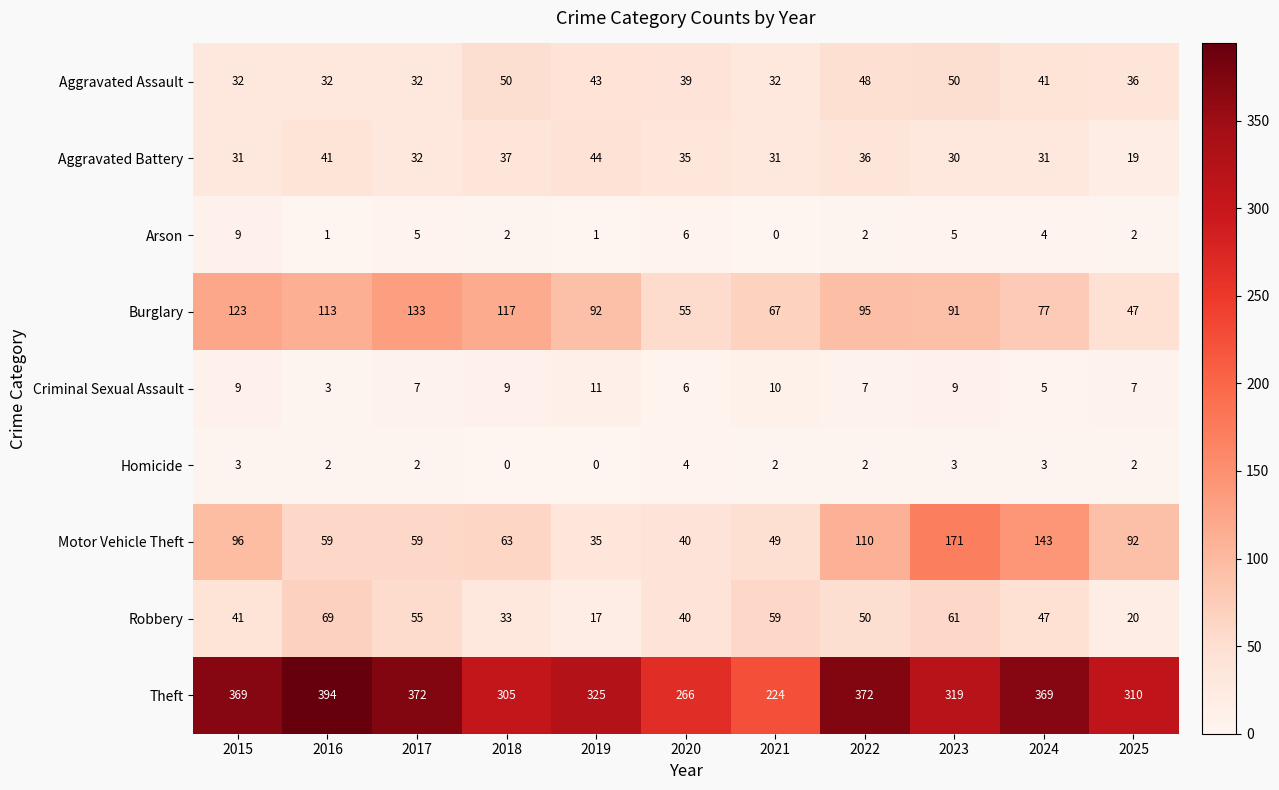

At which label is Arson closest to 4?

2024